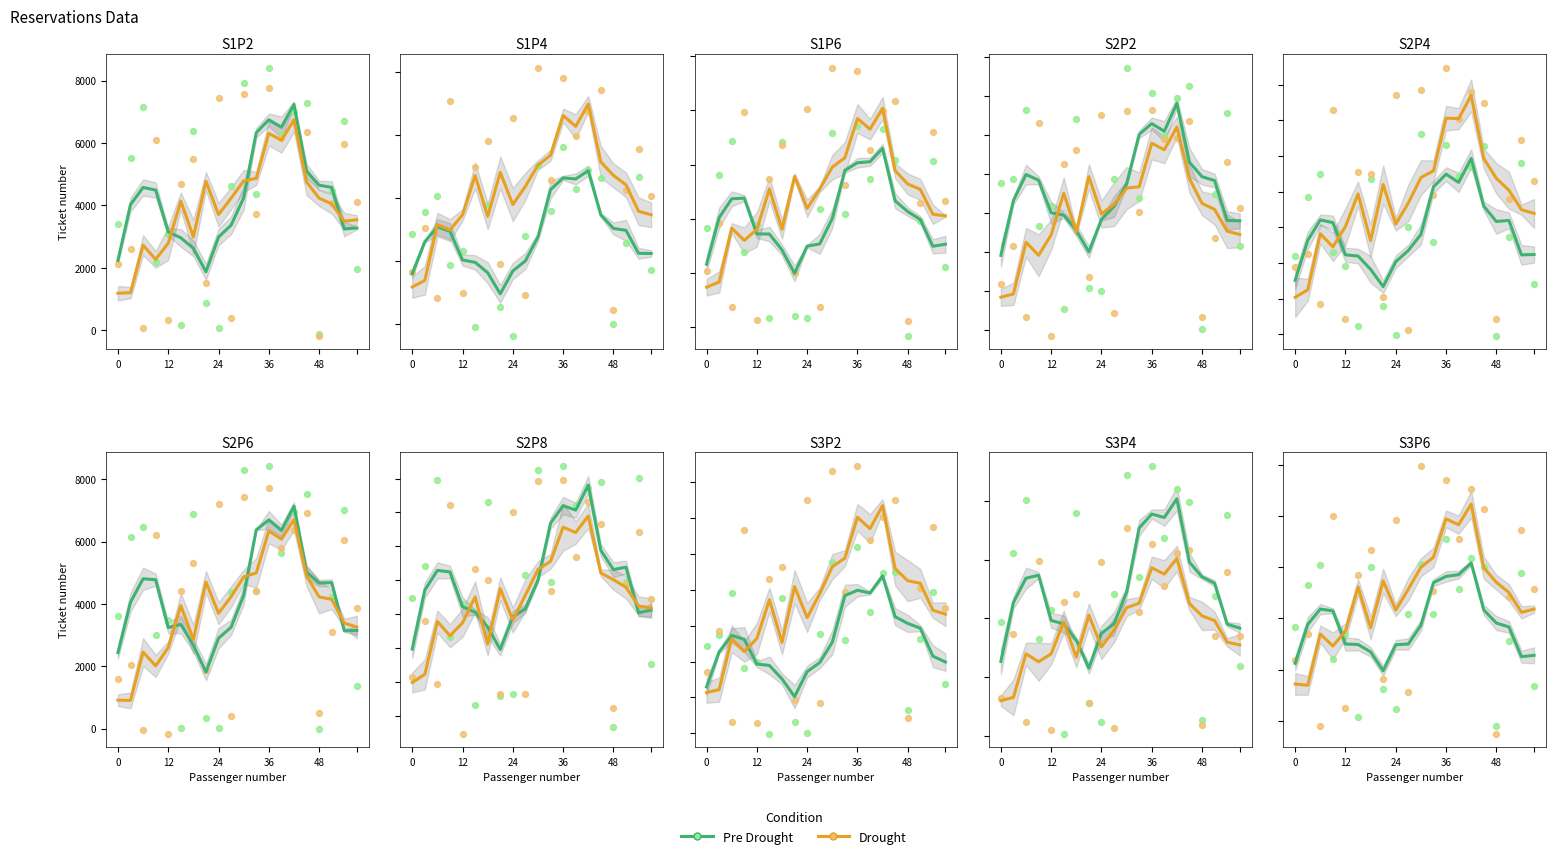

At how many categories does at least one series exceed 3710?

17